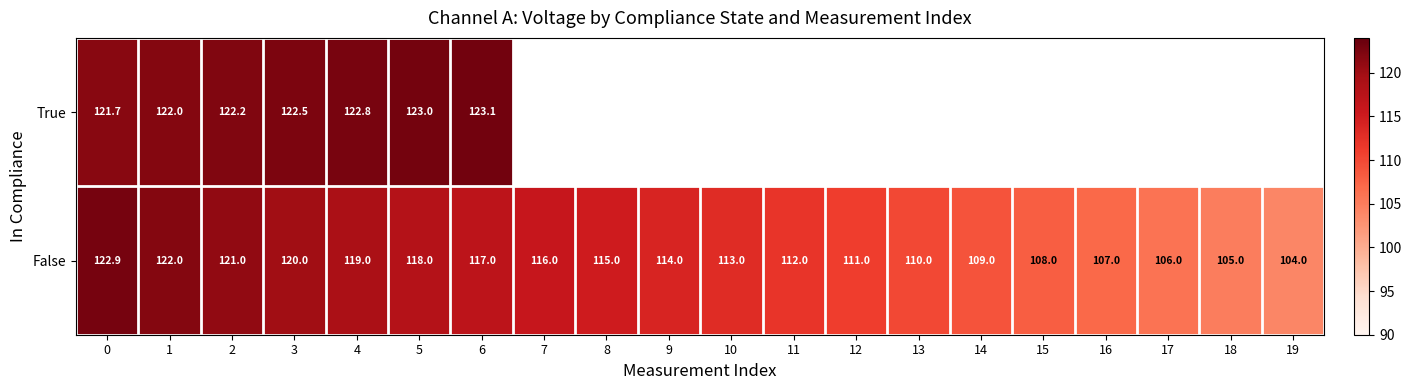

Rank the series at 3 from lowest to highest value.

False, True